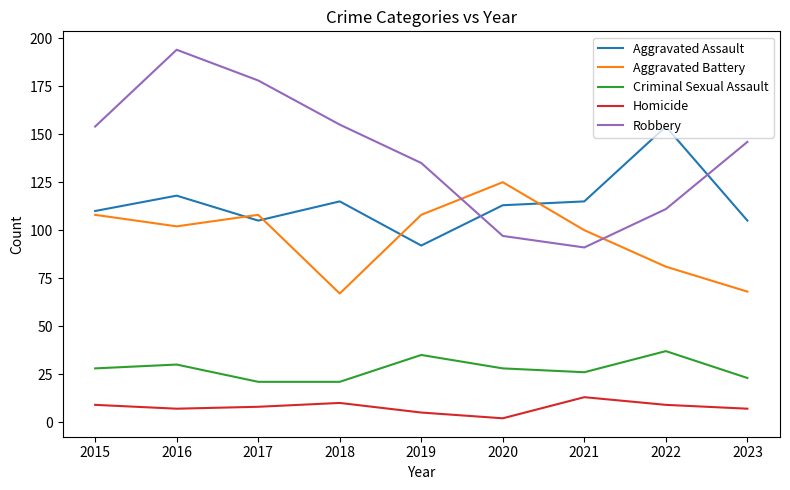

What is the spread (max minus min) of values at 2018?

145